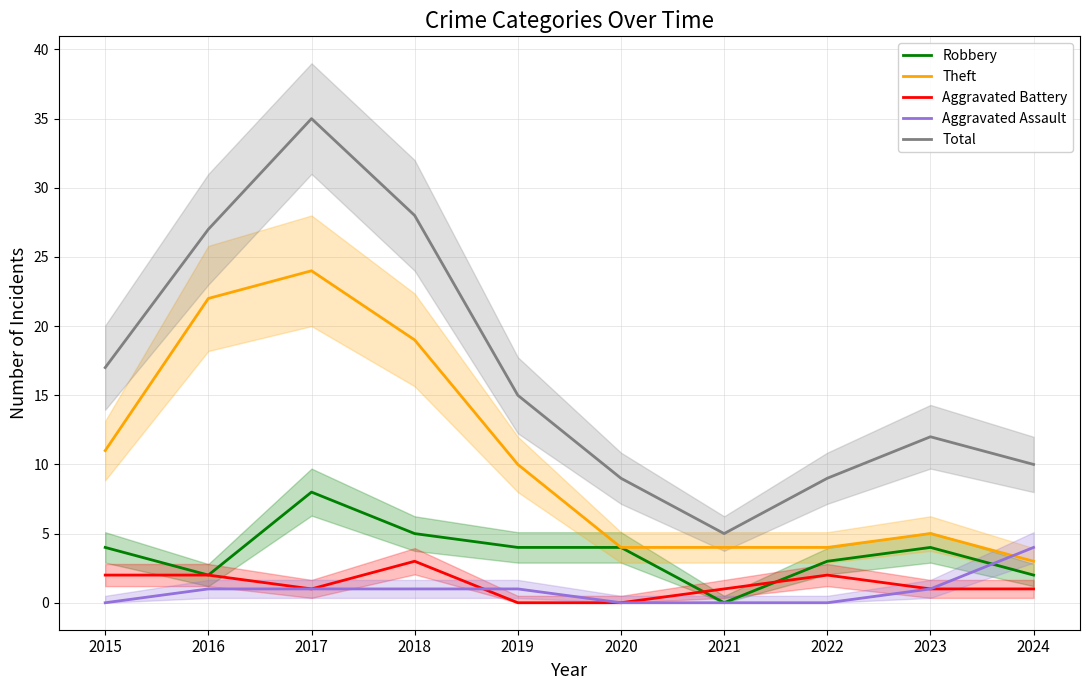

At which label does Aggravated Assault first exceed 1?

2024